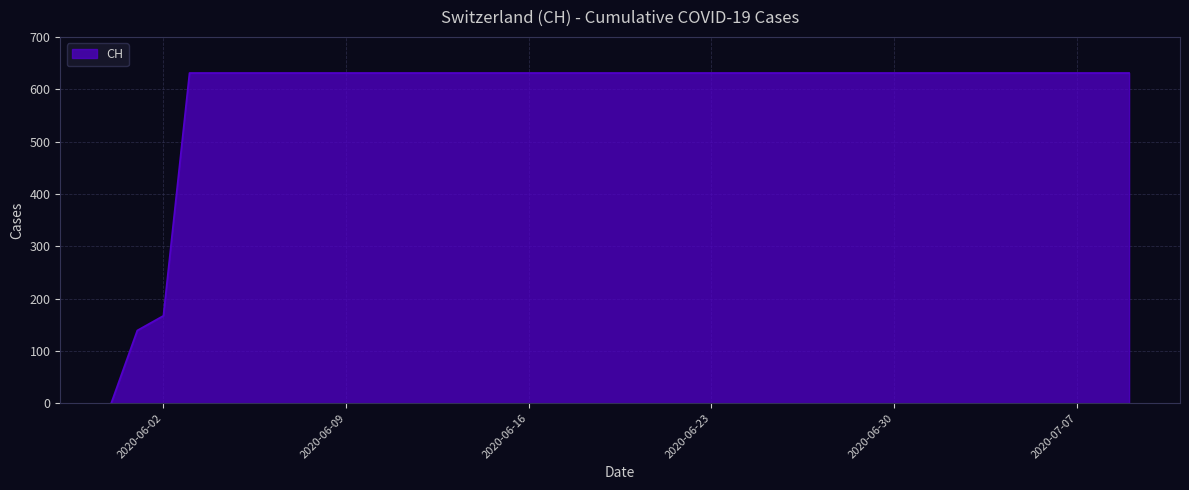

How many values are below 631?

3